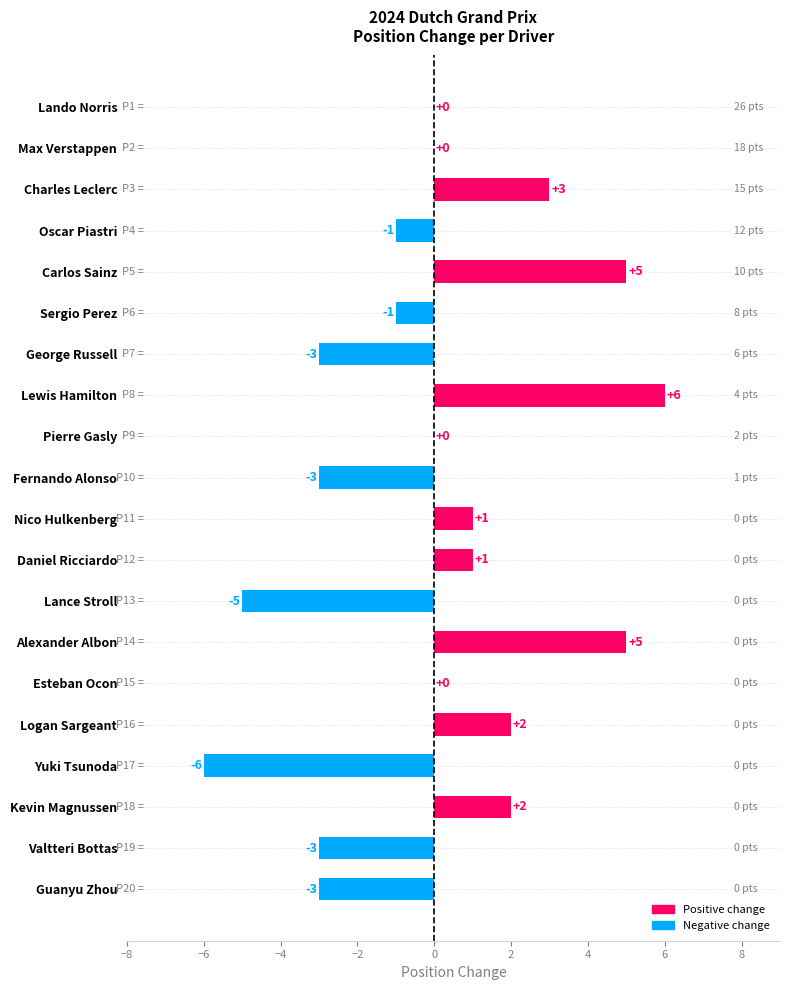

Is it true that the value at Sergio Perez is -1?

True